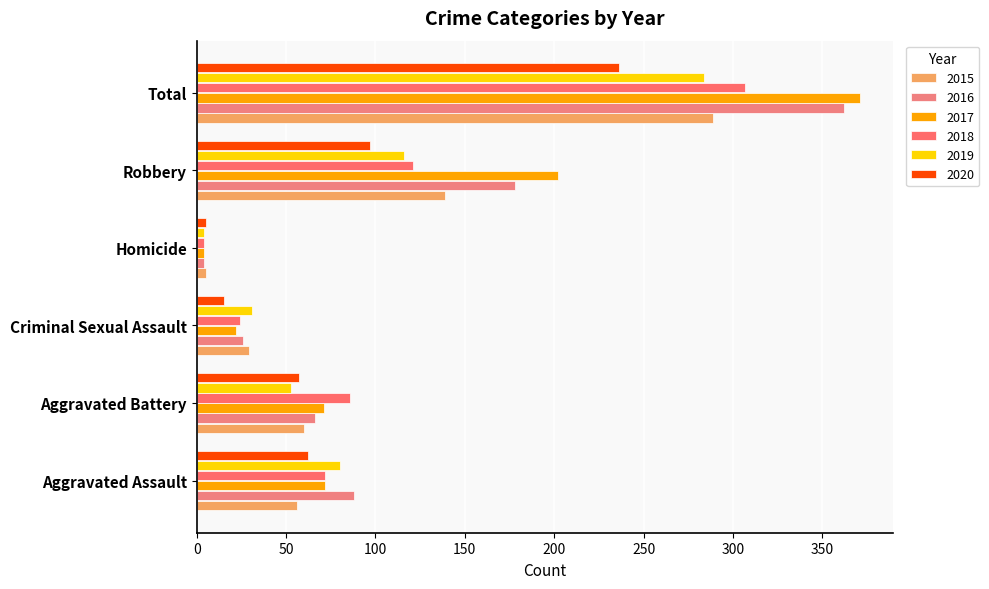

Count the number of categories in the chart.

6